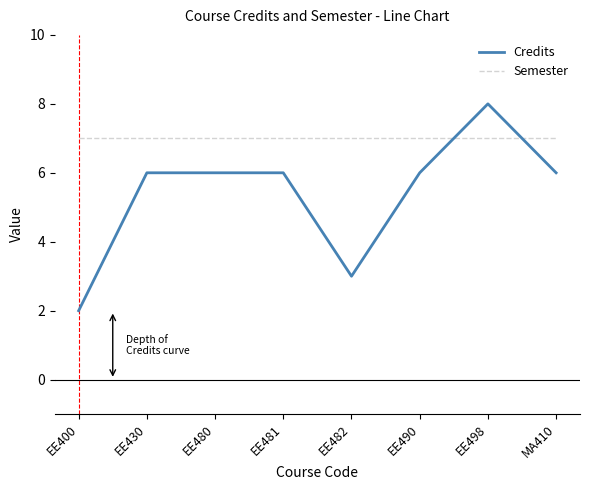

What is the approximate value of Credits at MA410?

6